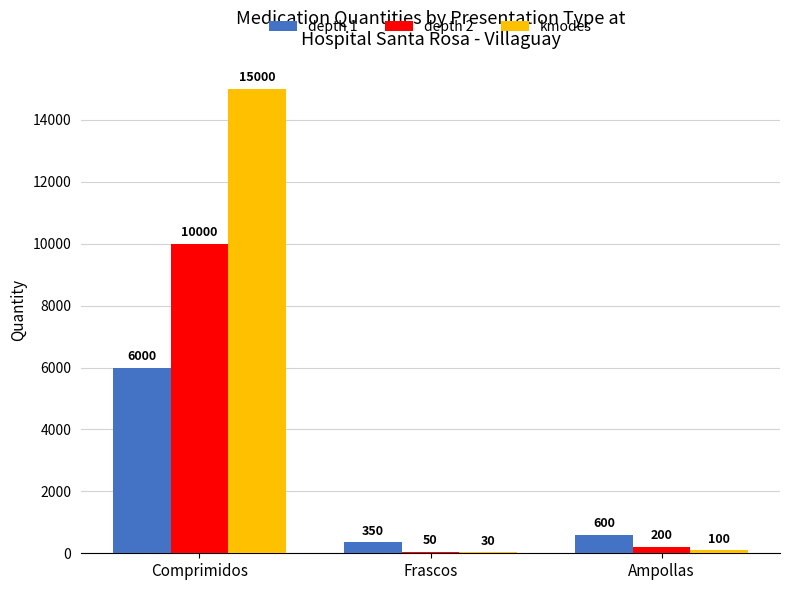

What is the spread (max minus min) of values at Ampollas?

500